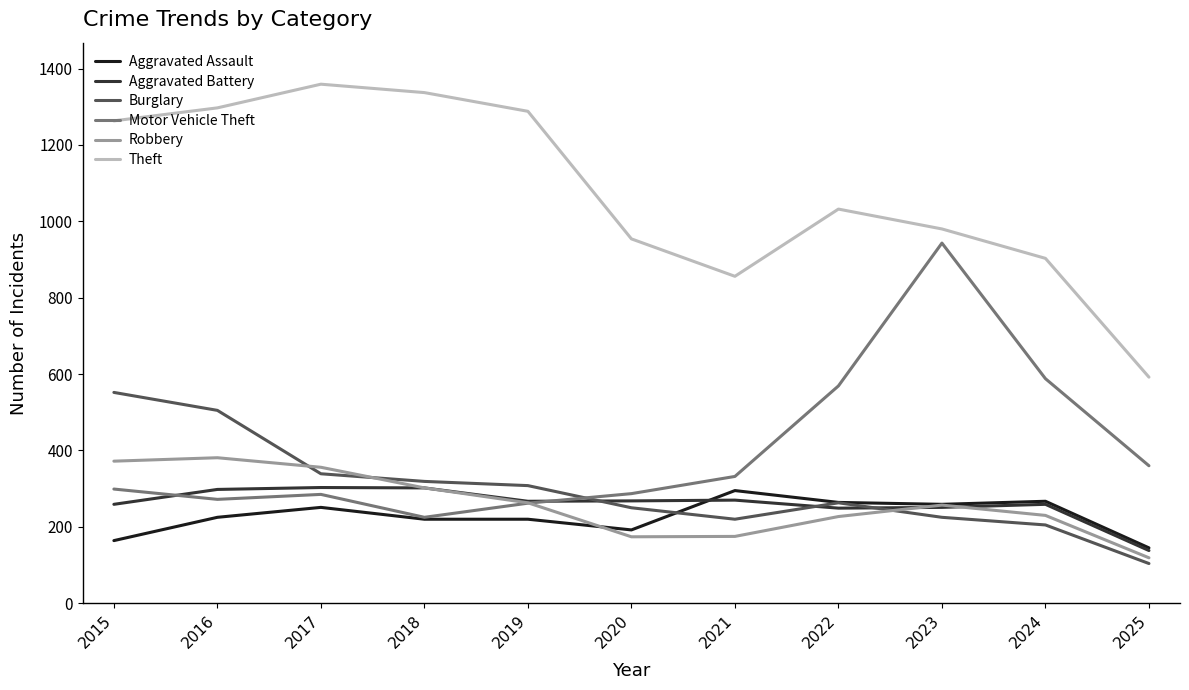

Read the Aggravated Assault value at 2021, to the nearest 10.

300